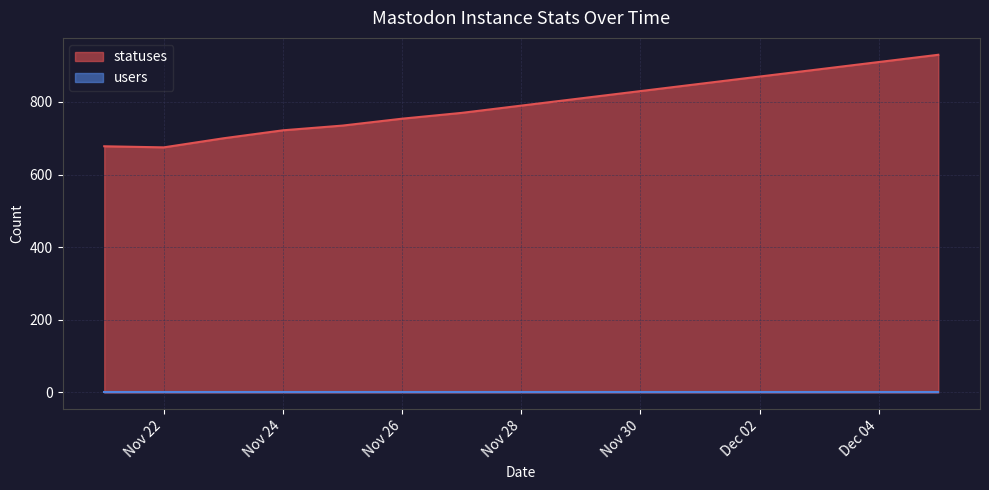

Is it true that statuses equals 253 at Nov 28?

False